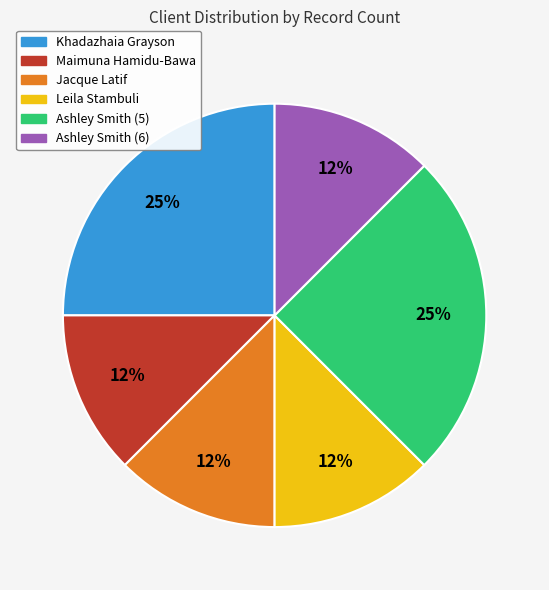

Is there any slice that represents more than half of the pie?

No